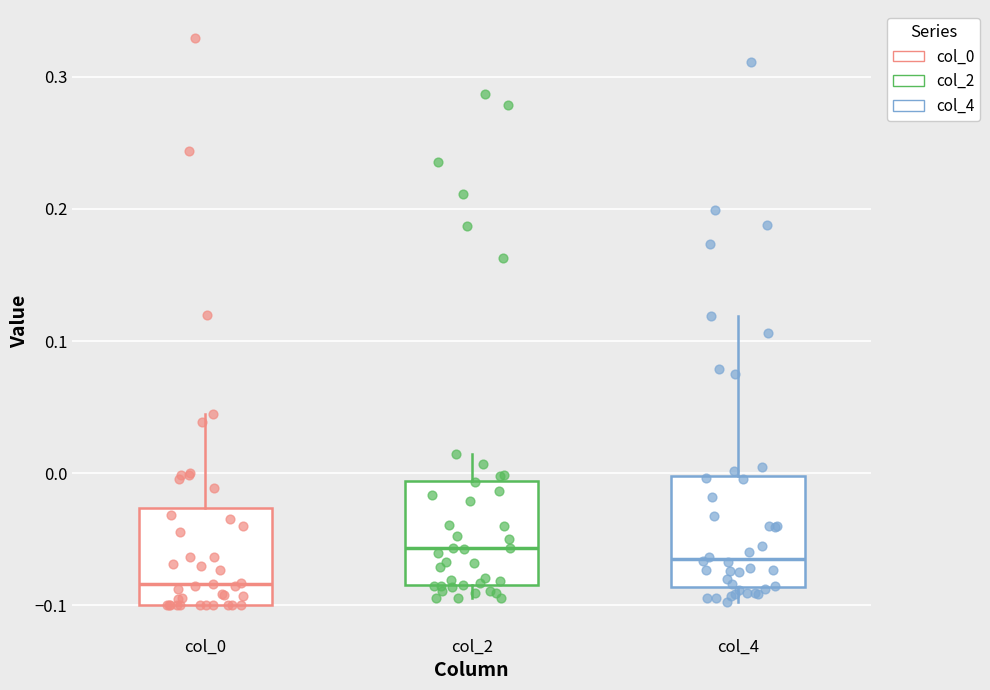

Where does the upper whisker of the box for col_2 end on the y-axis? The values are not printed on the chart, so give them approximately, as read against the axis.

0.01